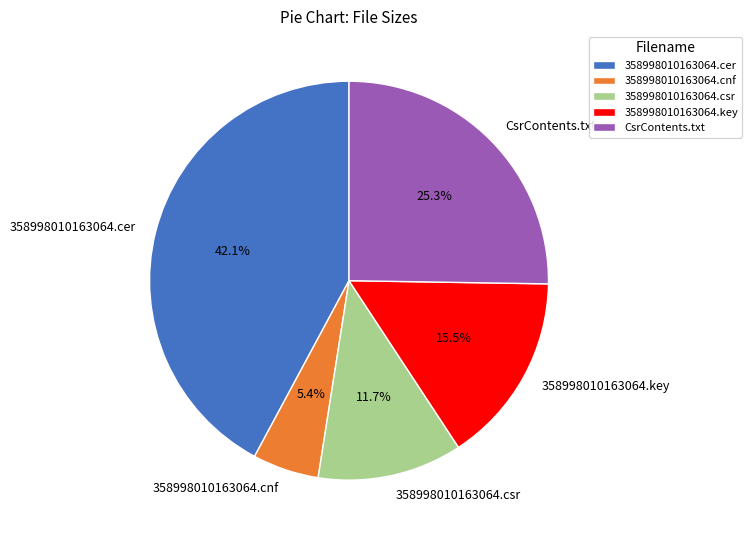

Do 358998010163064.csr and 358998010163064.cer together represent more than half of the pie?

Yes